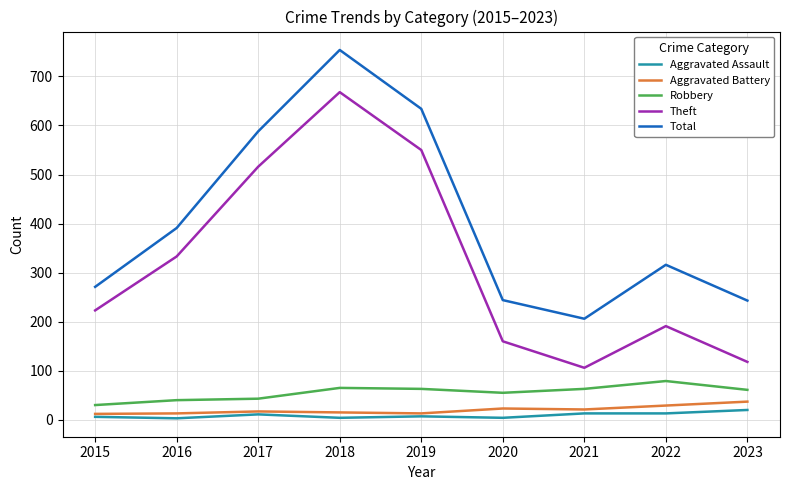

What is the spread (max minus min) of values at 2021?

193